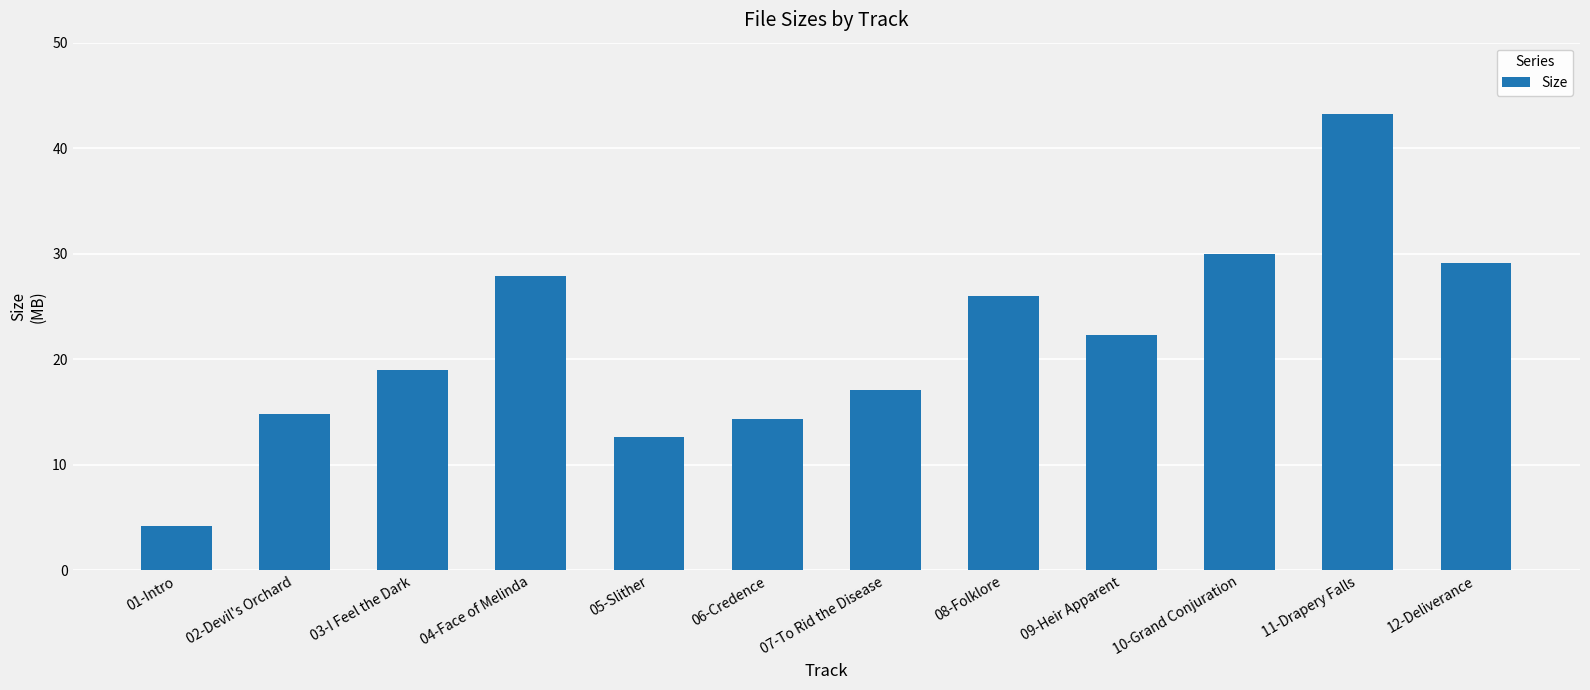

How many bars are there in total?

12